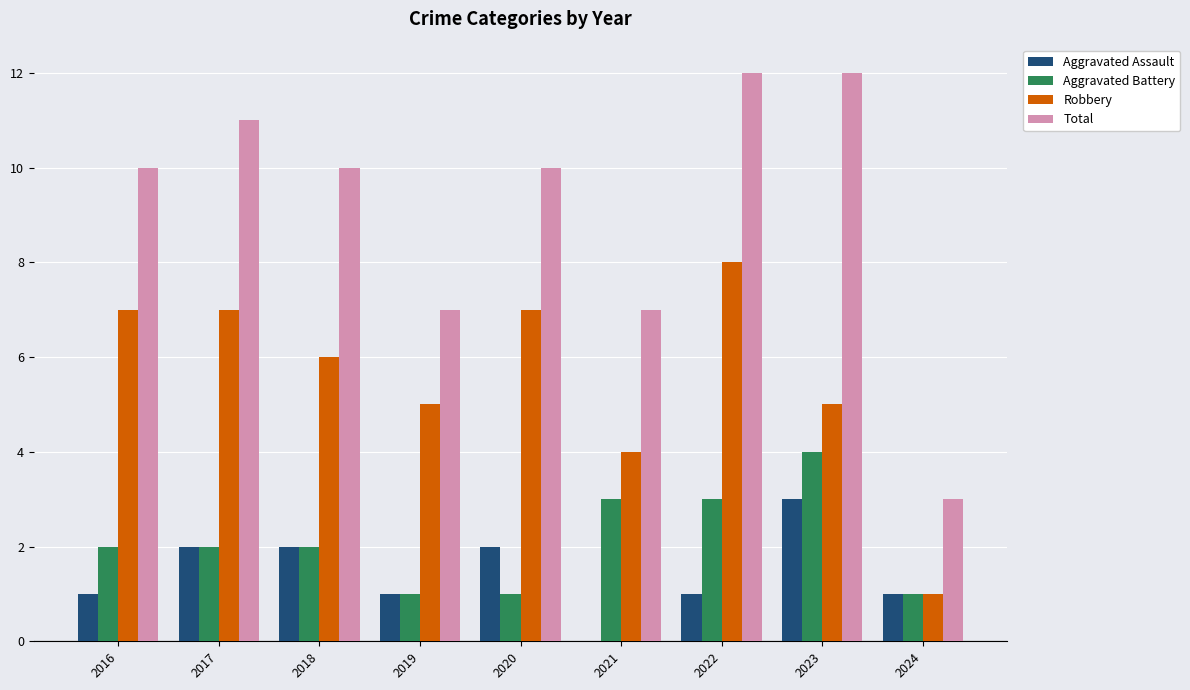

Reading right to left, transcribe all the data shown in this chart.

Aggravated Assault: 1	3	1	0	2	1	2	2	1
Aggravated Battery: 1	4	3	3	1	1	2	2	2
Robbery: 1	5	8	4	7	5	6	7	7
Total: 3	12	12	7	10	7	10	11	10